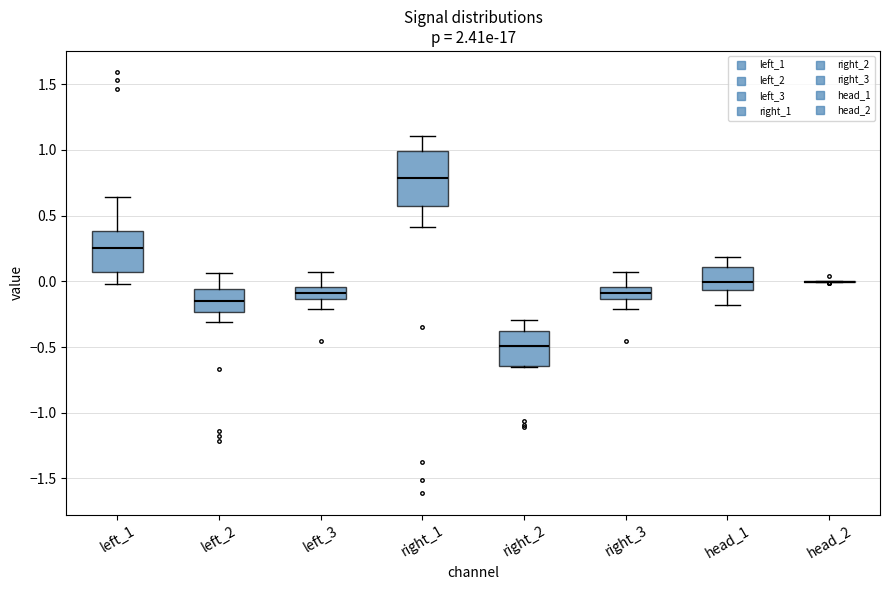

Reading left to right, read every box against the y-axis: the position of its median line, the range the box covers, and the ends of its whiskers. The values are not printed on the chart, so give them approximately, as read against the axis.

left_1: median 0.25, box 0.05 to 0.40, whiskers 0.00 to 0.65
left_2: median -0.15, box -0.25 to -0.05, whiskers -0.30 to 0.05
left_3: median -0.10, box -0.15 to -0.05, whiskers -0.20 to 0.05
right_1: median 0.80, box 0.60 to 1.00, whiskers 0.40 to 1.10
right_2: median -0.50, box -0.65 to -0.40, whiskers -0.65 to -0.30
right_3: median -0.10, box -0.15 to -0.05, whiskers -0.20 to 0.05
head_1: median 0.00, box -0.05 to 0.10, whiskers -0.20 to 0.20
head_2: box collapsed to a line at 0.00, whiskers 0.00 to 0.00